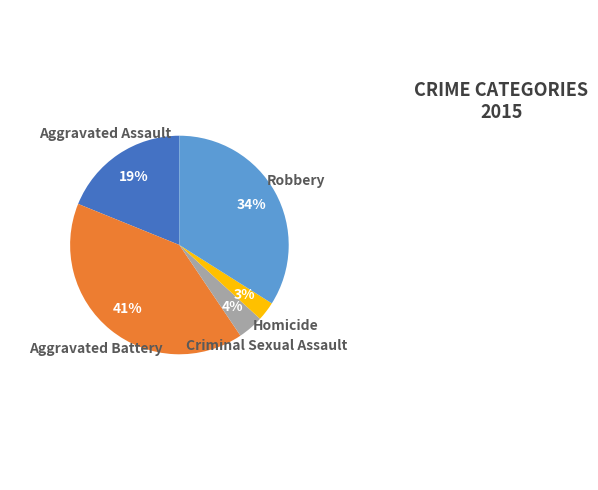

Do Aggravated Battery and Robbery together represent more than half of the pie?

Yes